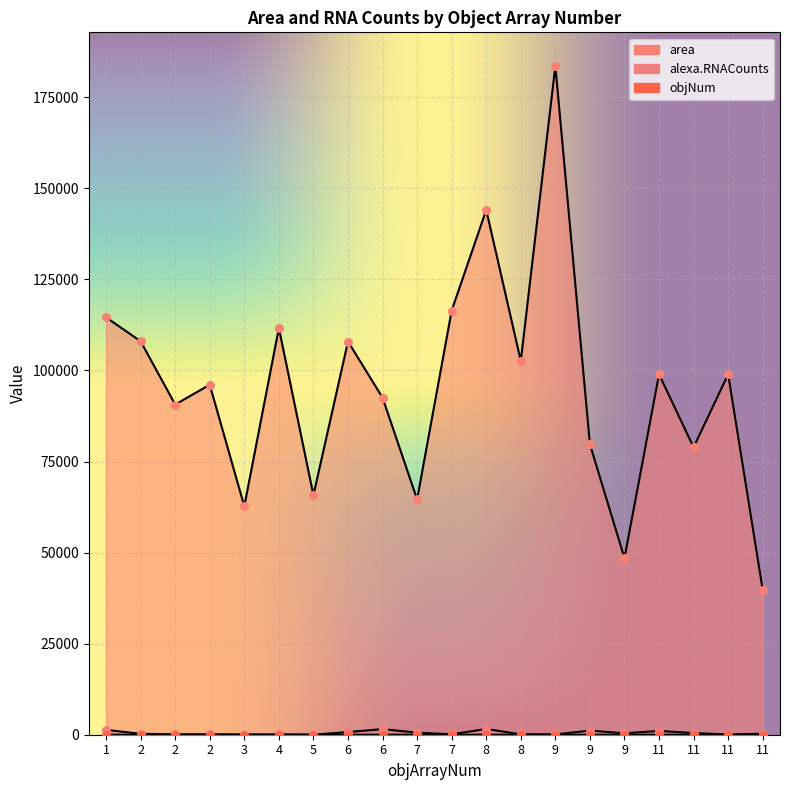

At how many categories does at least one series exceed 146470?

1